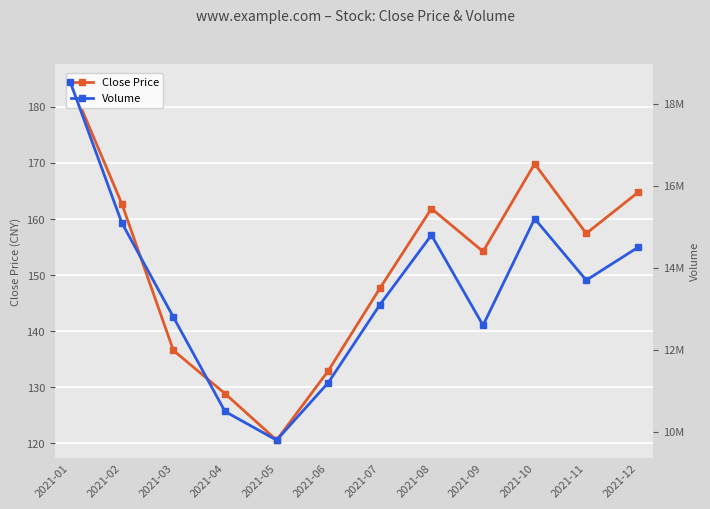

What is the maximum value for Close Price?

184.5